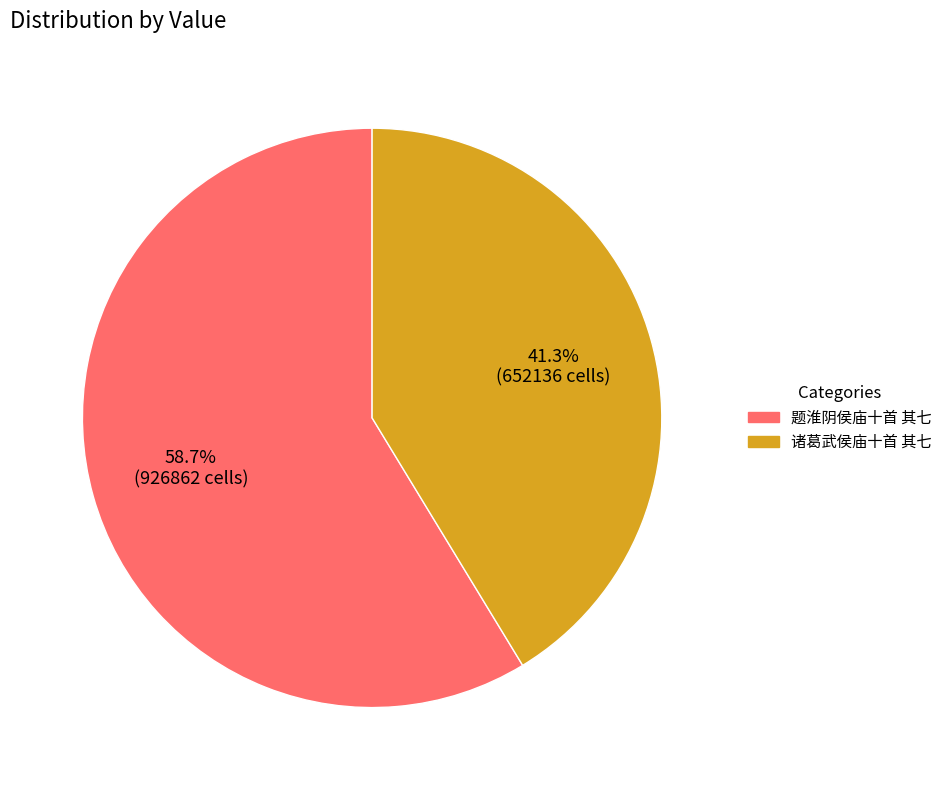

True or false: 诸葛武侯庙十首 其七 accounts for 54% of the total.

False